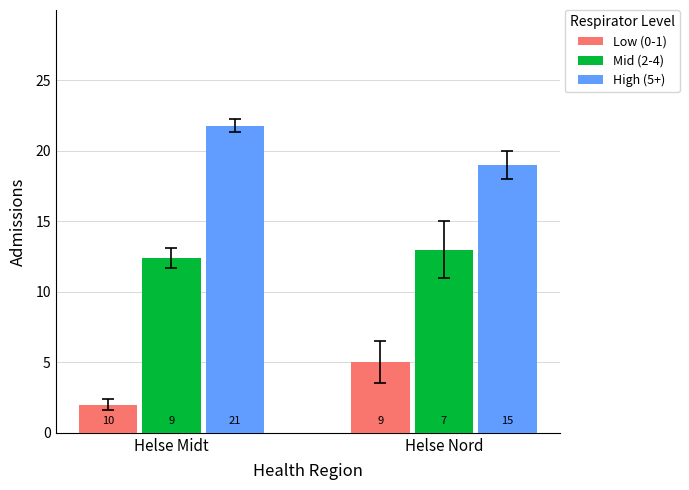

Which series changed the most between Helse Midt and Helse Nord?

Low (0-1)